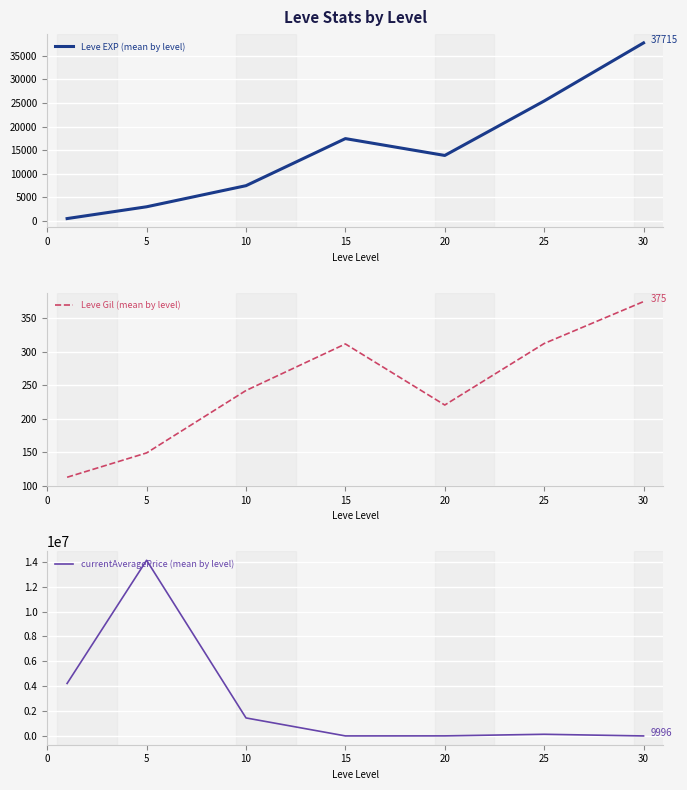

In Leve Gil (mean by level), how many points are higher than both neighbors (excluding endpoints)?

1